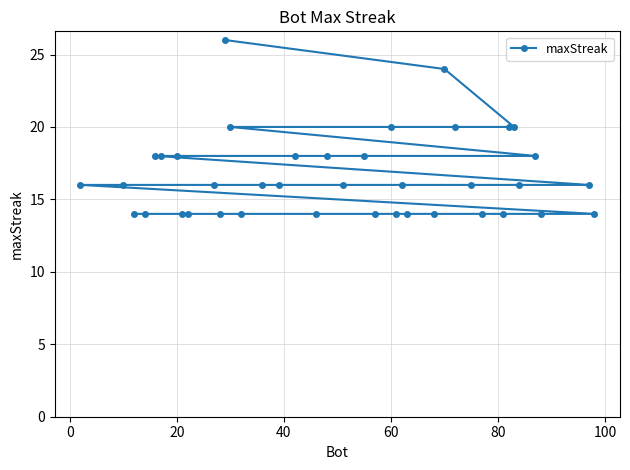

What is the smallest value displayed?

14